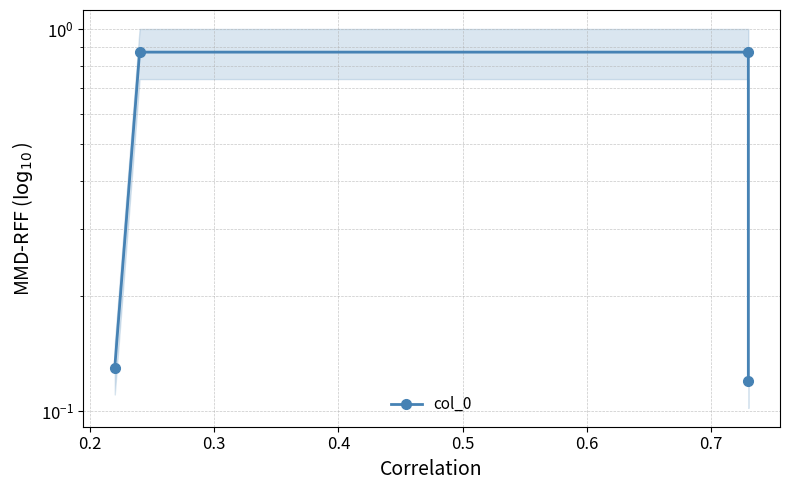

What is the value of the 2nd point from the left?

0.9